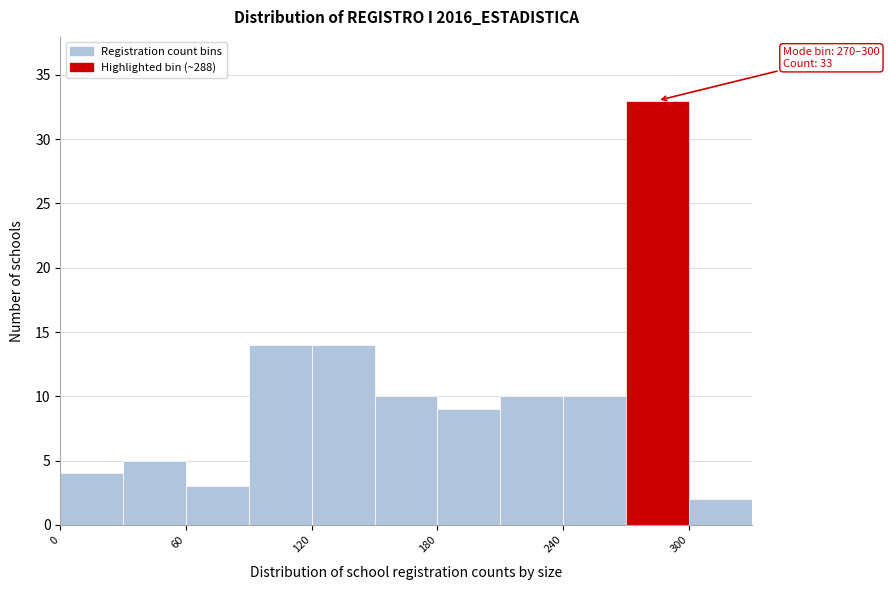

Around what value on the x-axis is the tallest bar? Give the approximate position of its centre, as read against the axis.

290